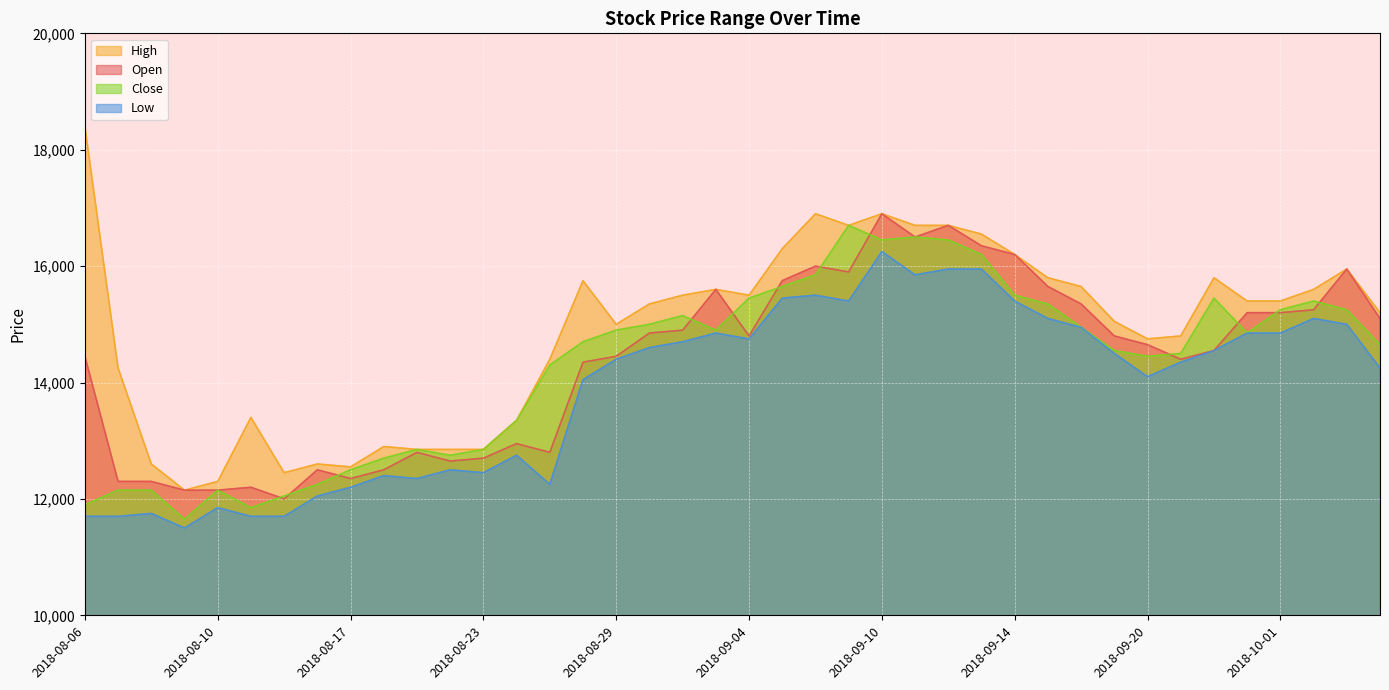

How many interior local valleys does the Open series have?

8